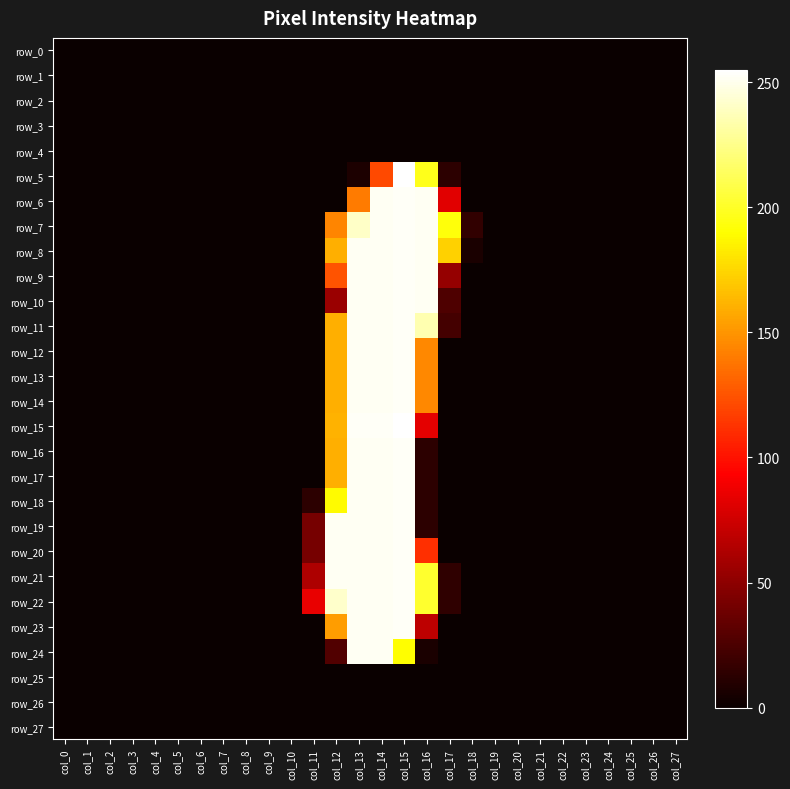

Which has a higher value, col_2 or col_25?

col_2